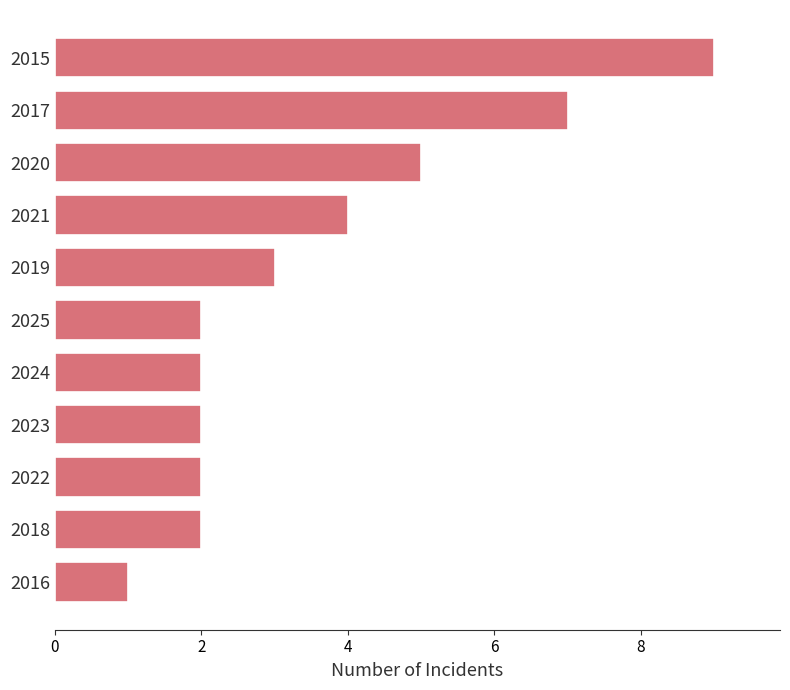

At which category does the chart reach its peak across all series?

2015